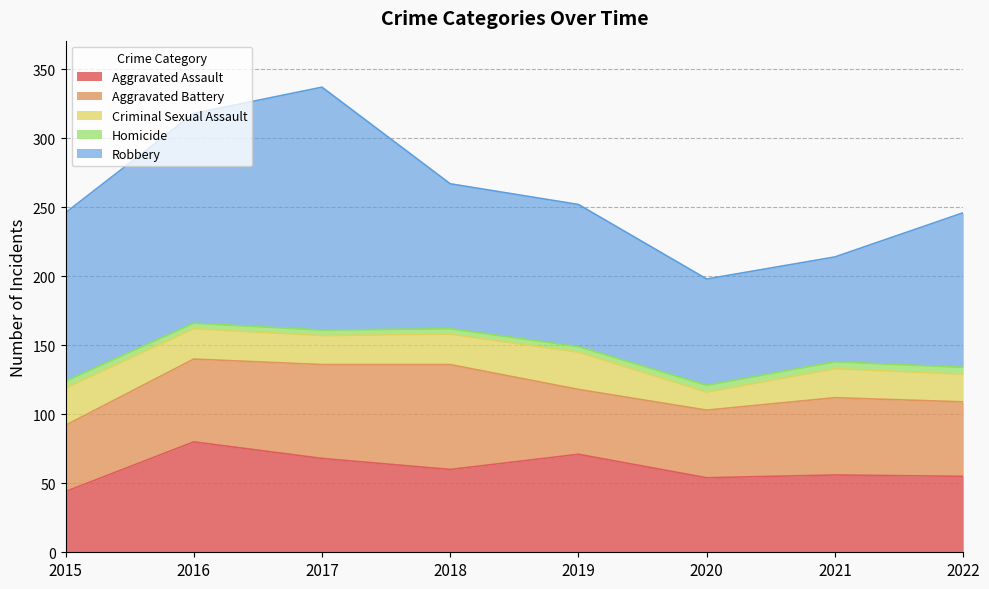

What value does the Homicide series have at 2015?

5